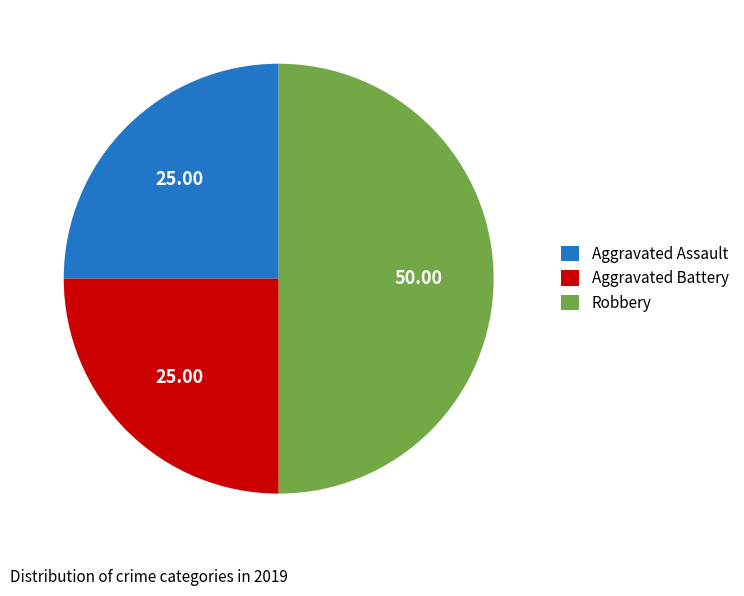

What is the ratio of the value at Robbery to the value at Aggravated Battery?

2.0